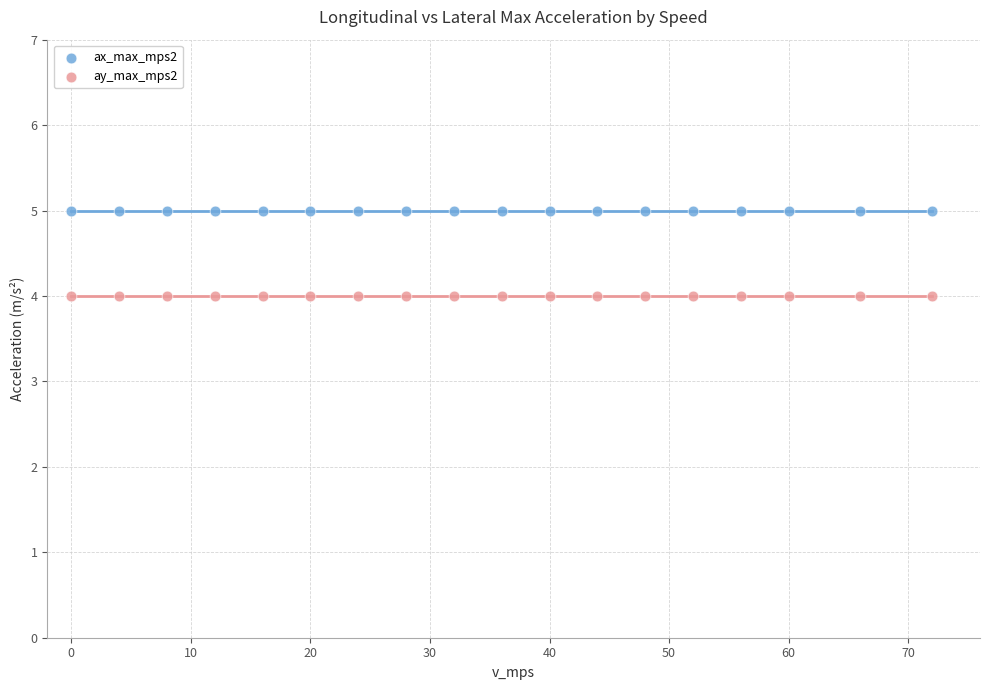

Which series contains the highest Y value?

ax_max_mps2